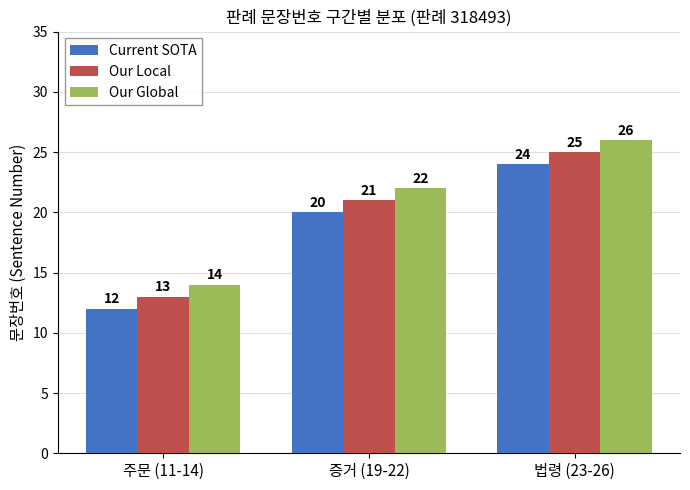

What is the difference between the highest and lowest values at 주문 (11-14)?

2